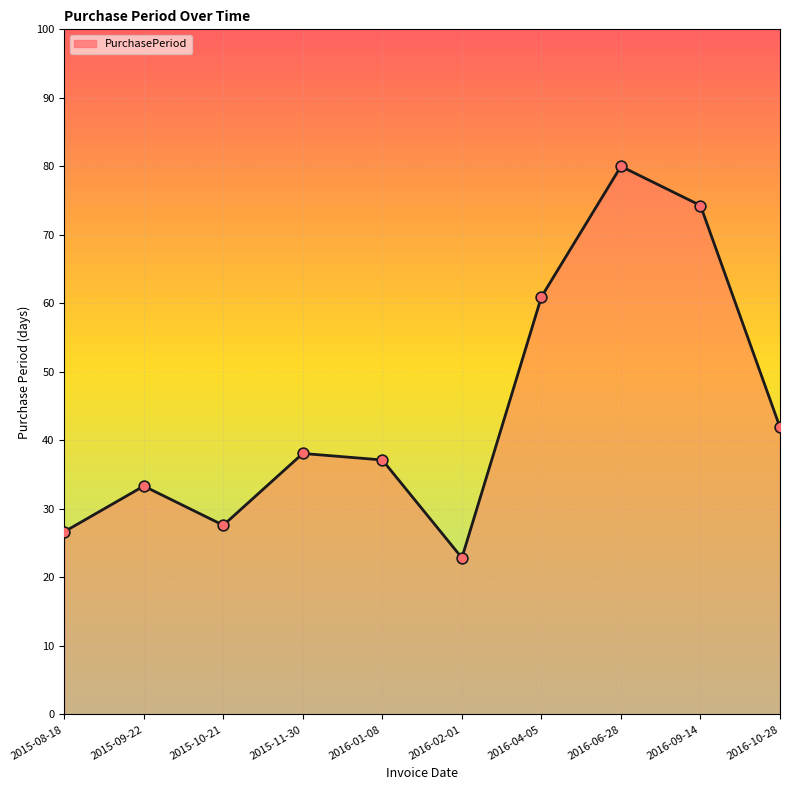

Approximately how many times larger is the value at 2016-02-01 compared to 2016-10-28?

0.5